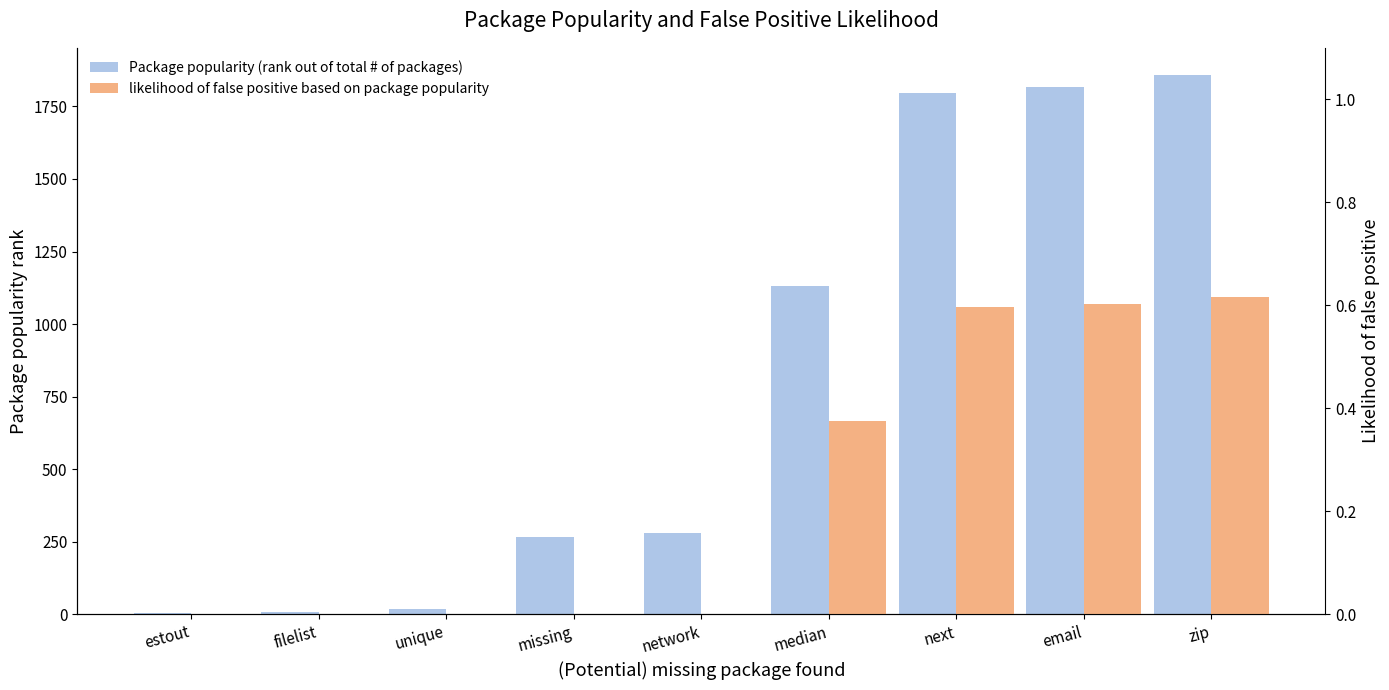

What are all the series names shown in the legend?

Package popularity (rank out of total # of packages), likelihood of false positive based on package popularity